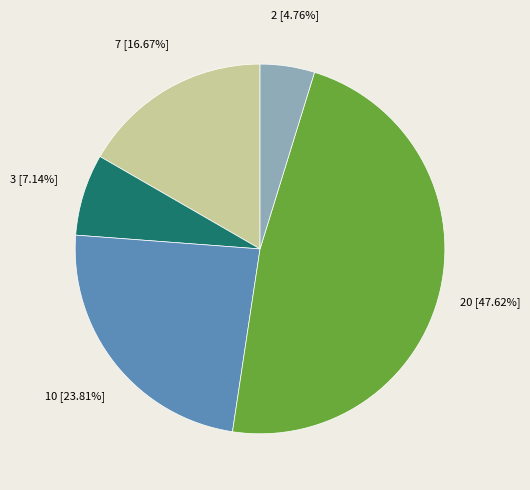

Is there a majority slice in this chart?

No